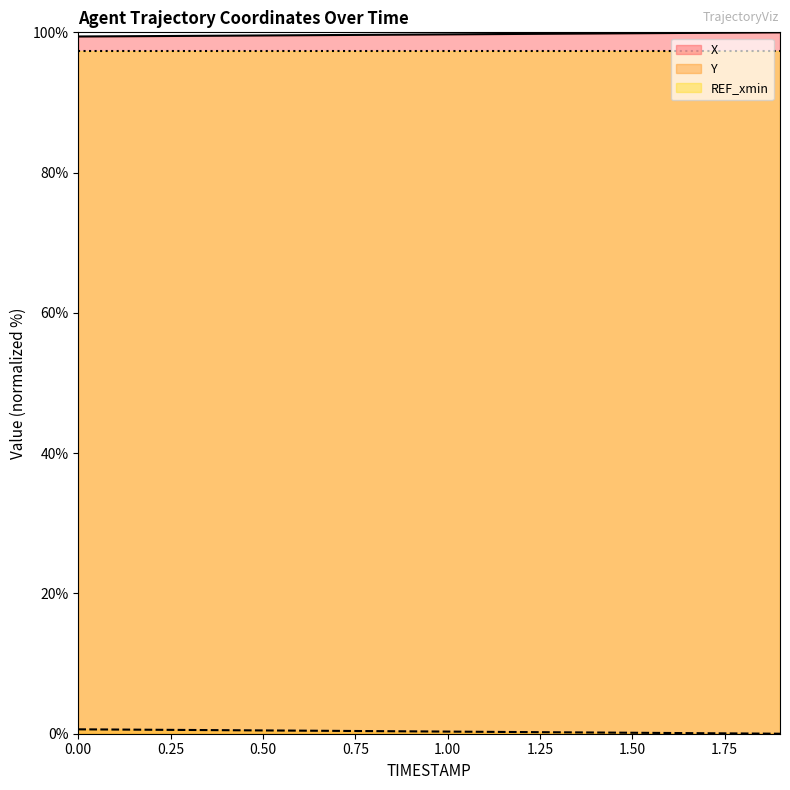

What is the sum of the X values at 0.2 and 0.6?

199.1